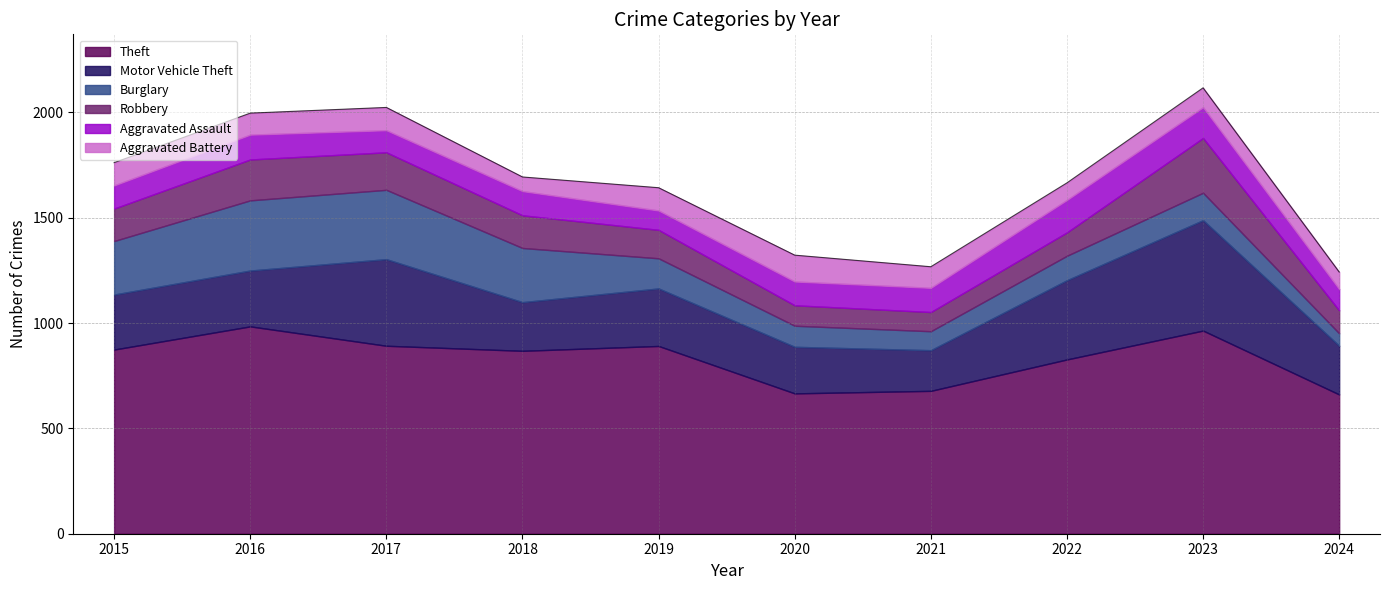

What are all the series names shown in the legend?

Theft, Motor Vehicle Theft, Burglary, Robbery, Aggravated Assault, Aggravated Battery